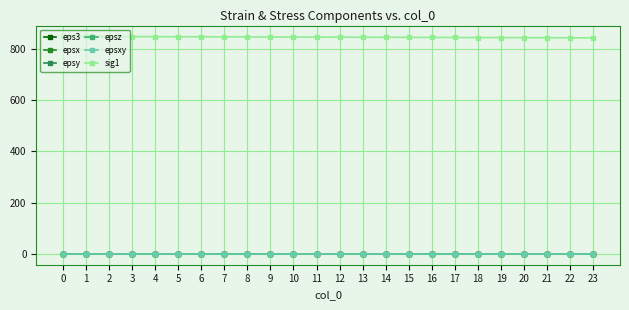

Which series changed the most between 1 and 19?

sig1